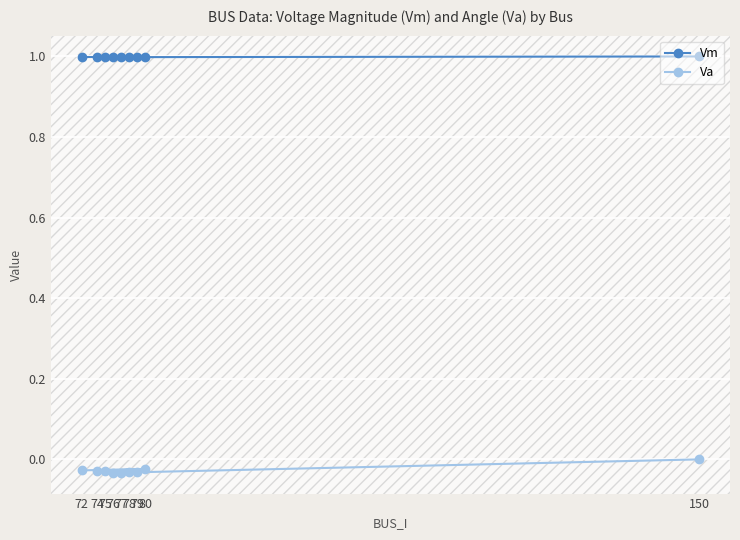

In Va, how many points are lower than both neighbors (excluding endpoints)?

2